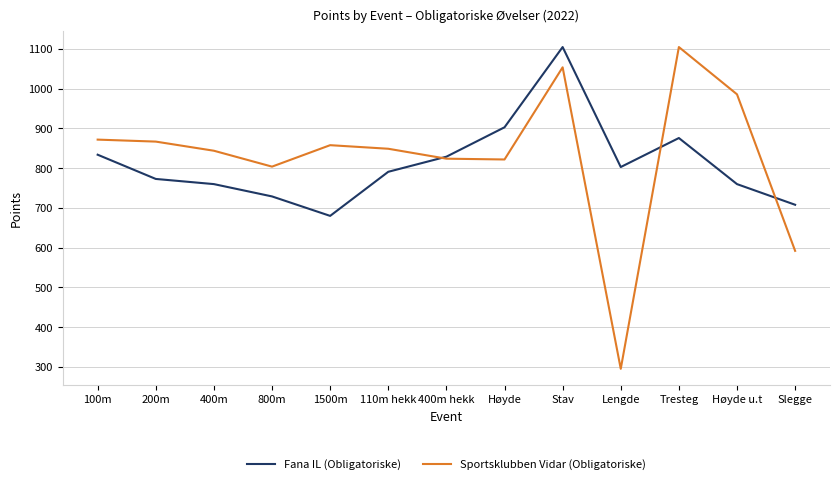

True or false: Fana IL (Obligatoriske) has a value of 680 at 1500m.

True